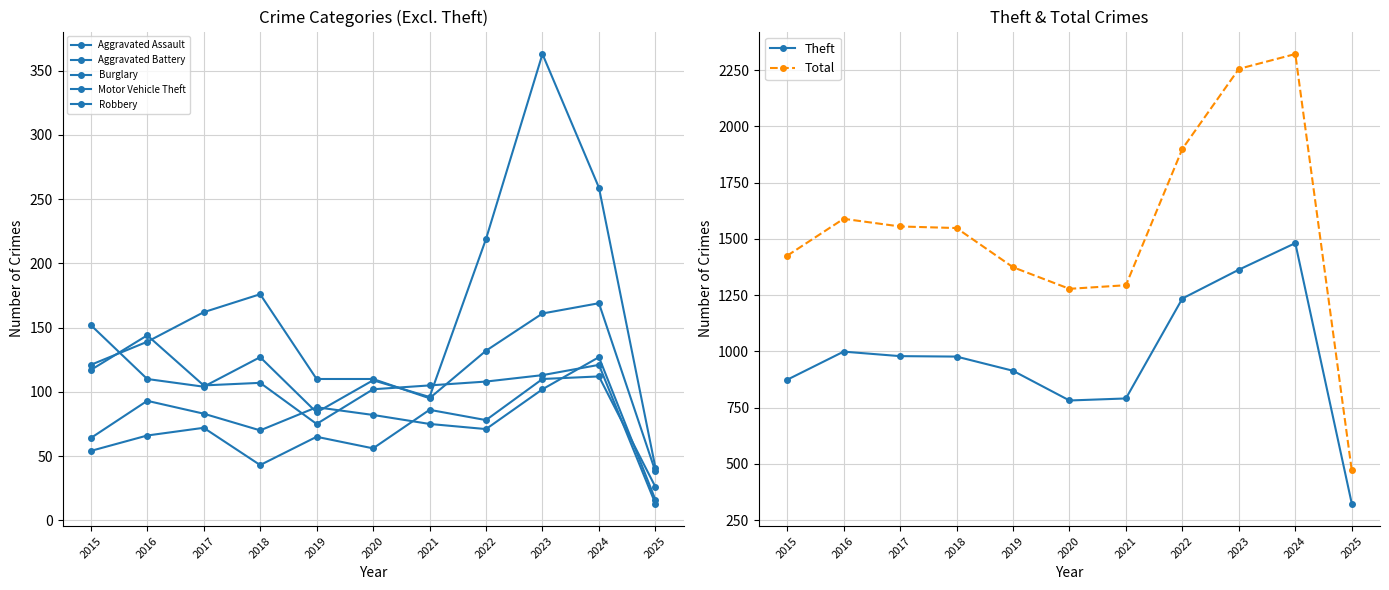

At which label does Total reach its minimum?

2025